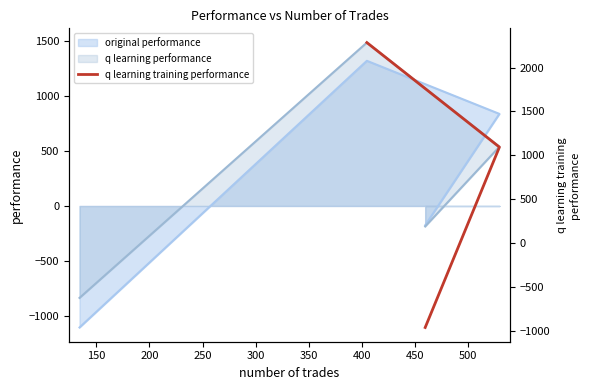

How many negative values are there?

1